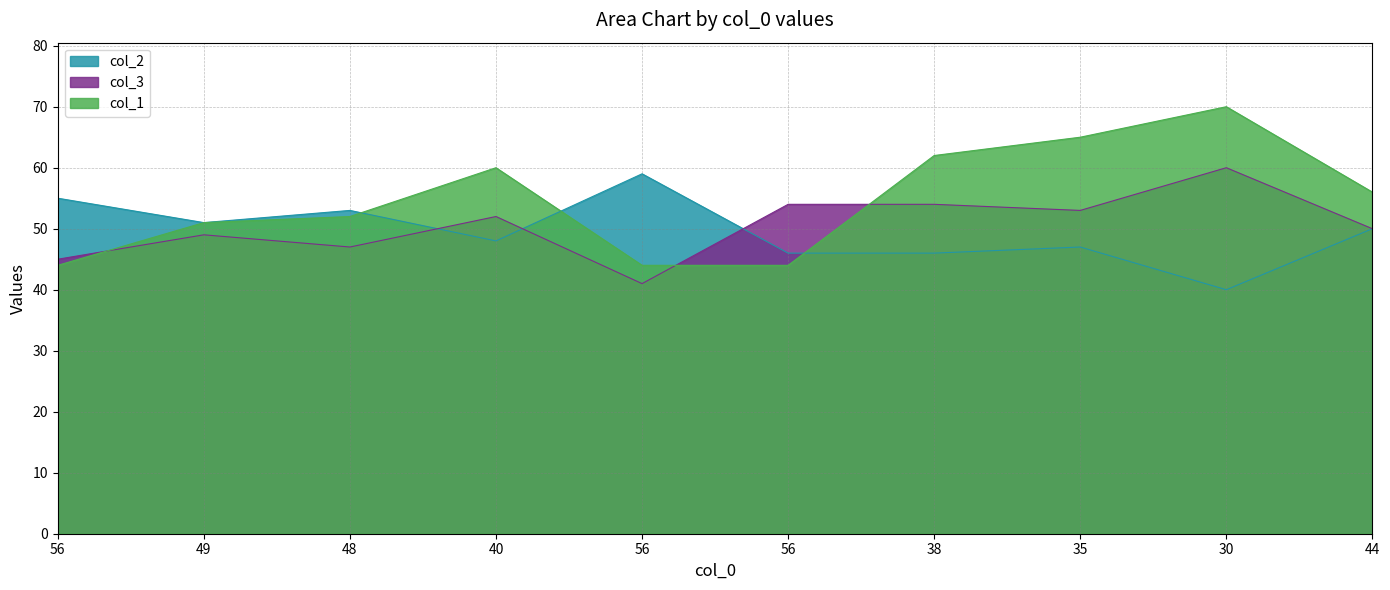

What is the value of the col_1 point at the 3rd from the left?

52